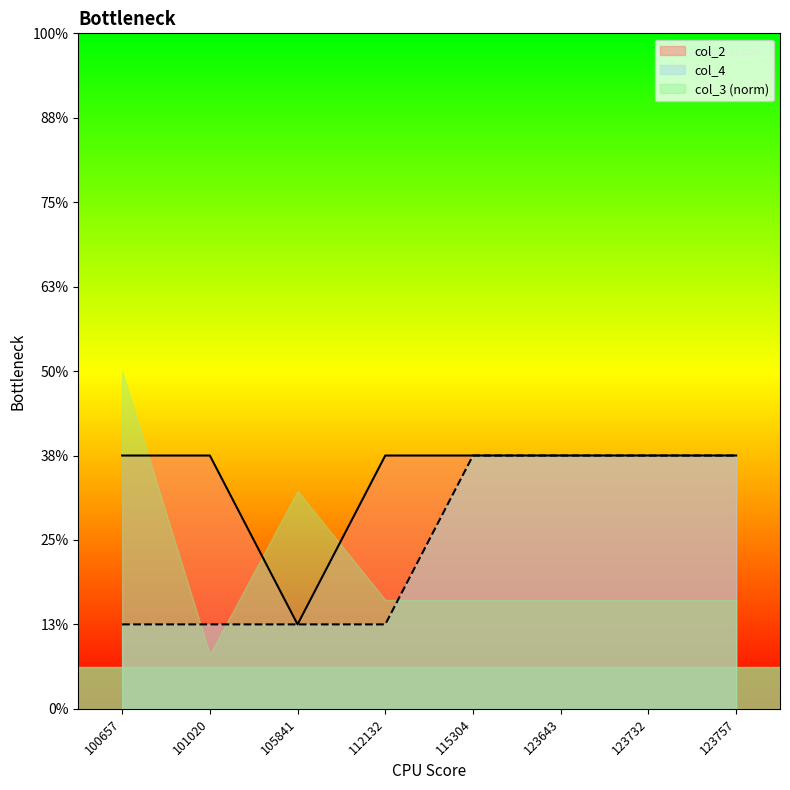

Count the number of categories in the chart.

8